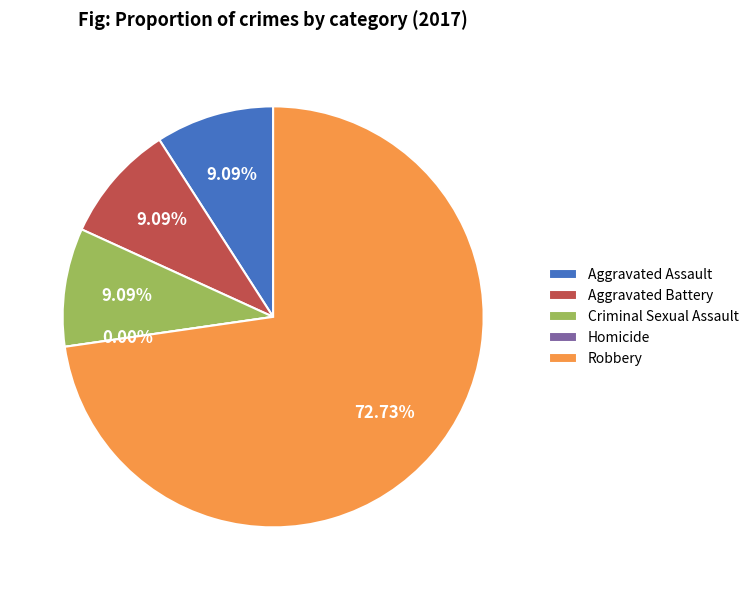

What percentage do Homicide and Aggravated Battery together represent?

9.1%